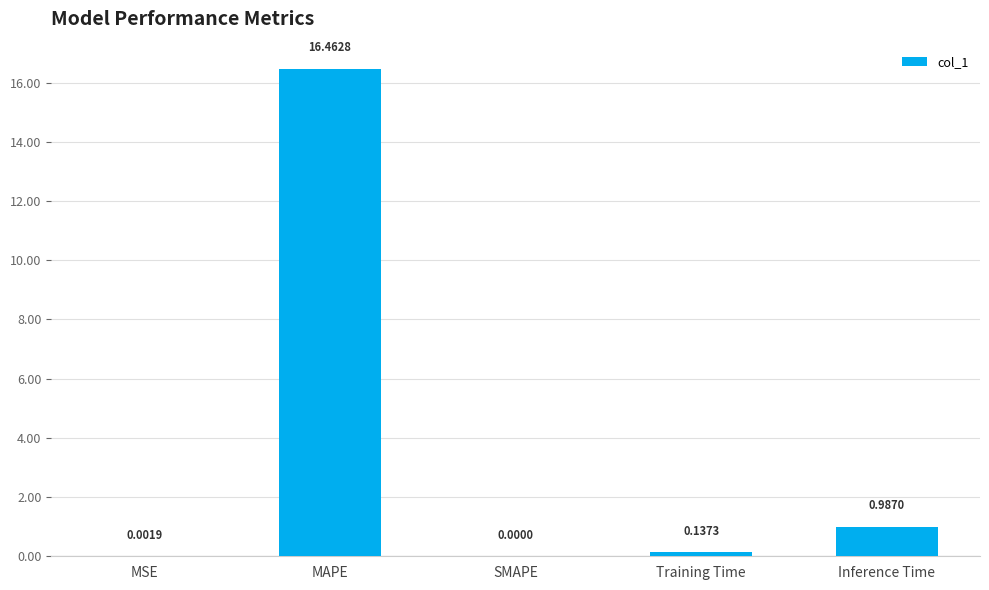

How many series are shown in this chart?

1